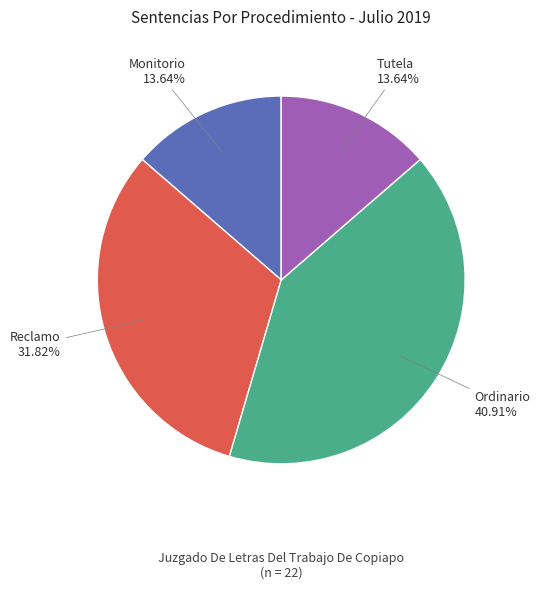

Does any single category account for the majority?

No